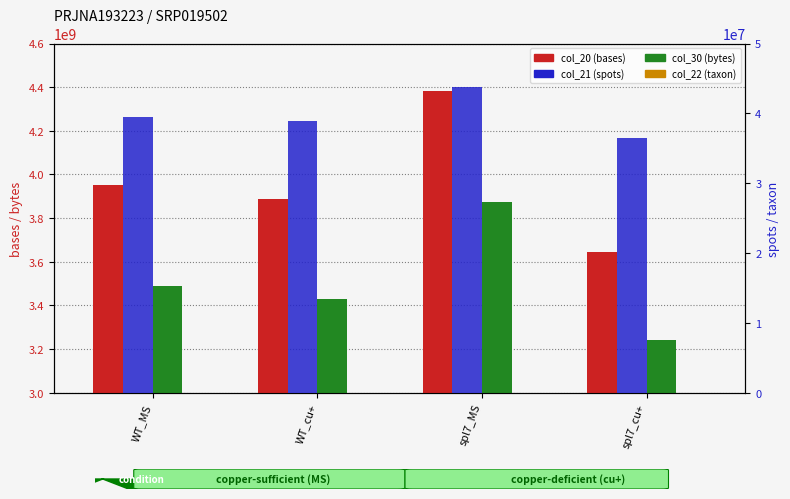

Rank the series at spl7_cu+ from lowest to highest value.

col_22 (taxon), col_21 (spots), col_30 (bytes), col_20 (bases)